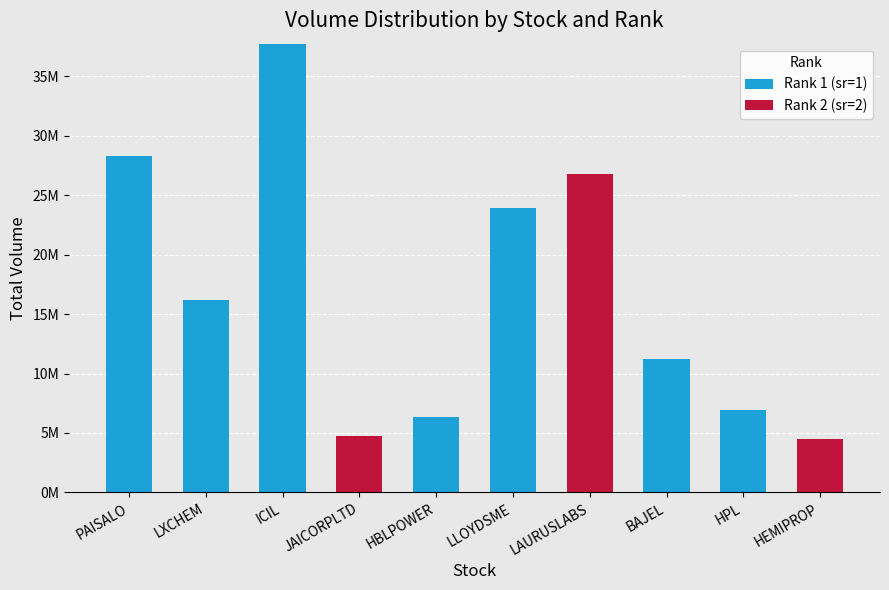

Where is Rank 2 (sr=2) nearest to the value 13372870?

JAICORPLTD